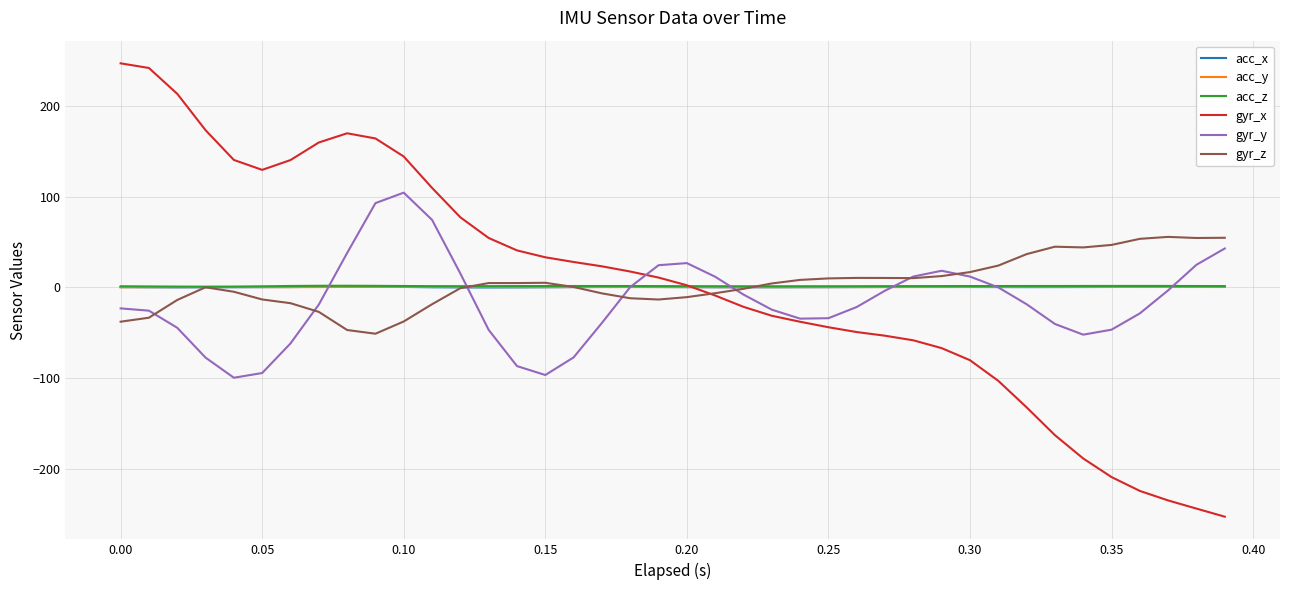

What is the maximum value for gyr_z?

55.6